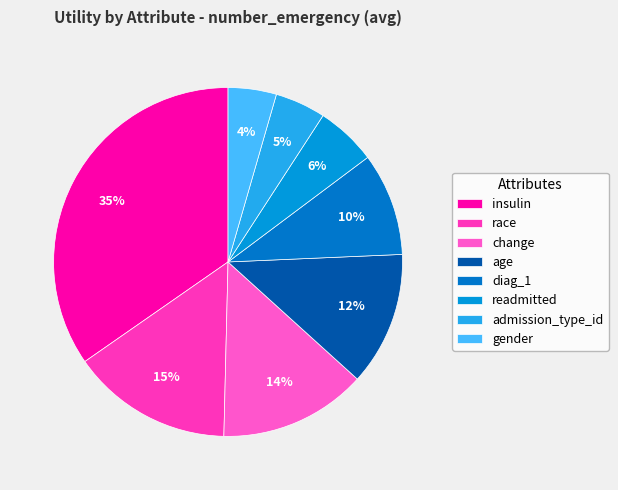

What is the total percentage of age and admission_type_id?

17.1%